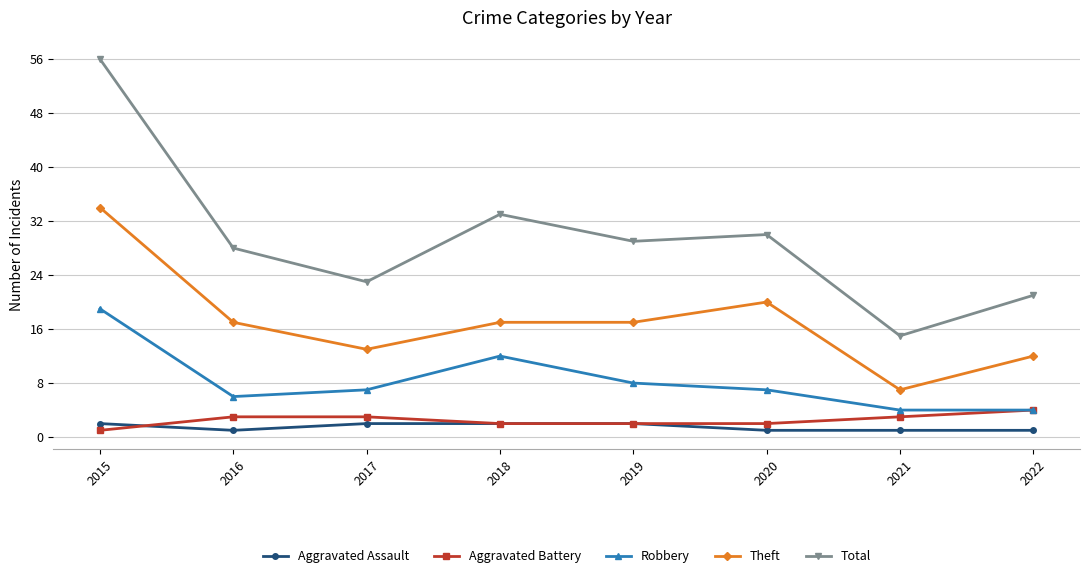

How many interior local peaks does the Total series have?

2